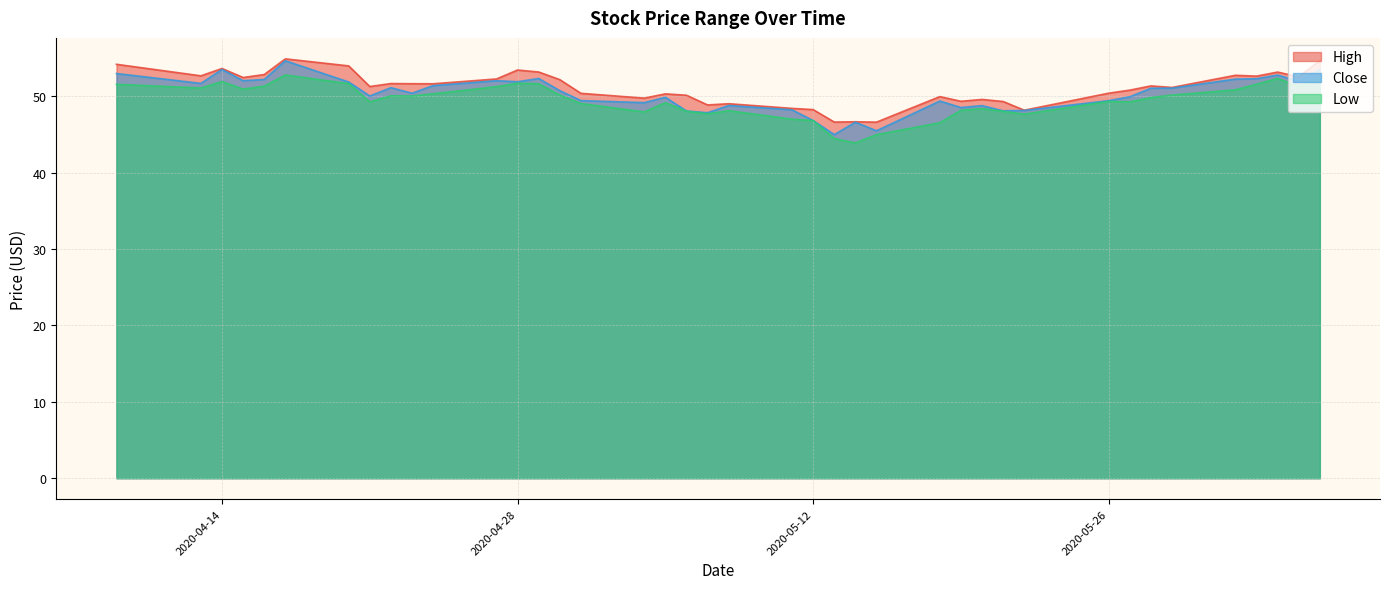

What is the minimum value for Low?

43.9